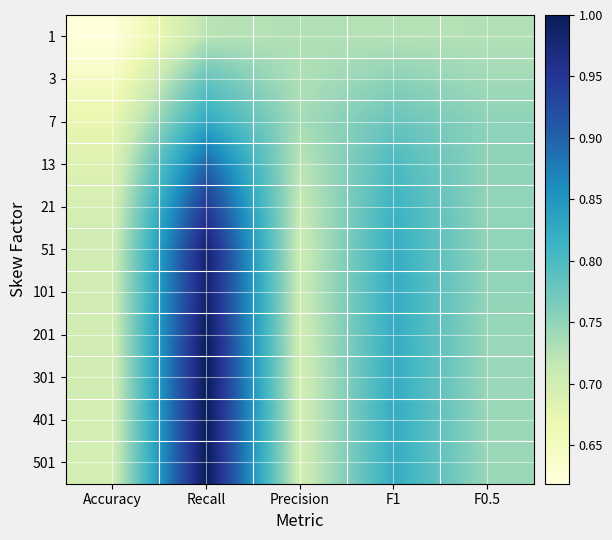

Reading left to right, transcribe all the data shown in this chart.

1: Accuracy=0.6	Recall=0.7	Precision=0.7	F1=0.7	F0.5=0.7
3: Accuracy=0.6	Recall=0.8	Precision=0.7	F1=0.8	F0.5=0.7
7: Accuracy=0.7	Recall=0.8	Precision=0.7	F1=0.8	F0.5=0.8
13: Accuracy=0.7	Recall=0.9	Precision=0.7	F1=0.8	F0.5=0.8
21: Accuracy=0.7	Recall=0.9	Precision=0.7	F1=0.8	F0.5=0.7
51: Accuracy=0.7	Recall=1.0	Precision=0.7	F1=0.8	F0.5=0.7
101: Accuracy=0.7	Recall=1.0	Precision=0.7	F1=0.8	F0.5=0.7
201: Accuracy=0.7	Recall=1.0	Precision=0.7	F1=0.8	F0.5=0.7
301: Accuracy=0.7	Recall=1.0	Precision=0.7	F1=0.8	F0.5=0.7
401: Accuracy=0.7	Recall=1.0	Precision=0.7	F1=0.8	F0.5=0.7
501: Accuracy=0.7	Recall=1.0	Precision=0.7	F1=0.8	F0.5=0.7